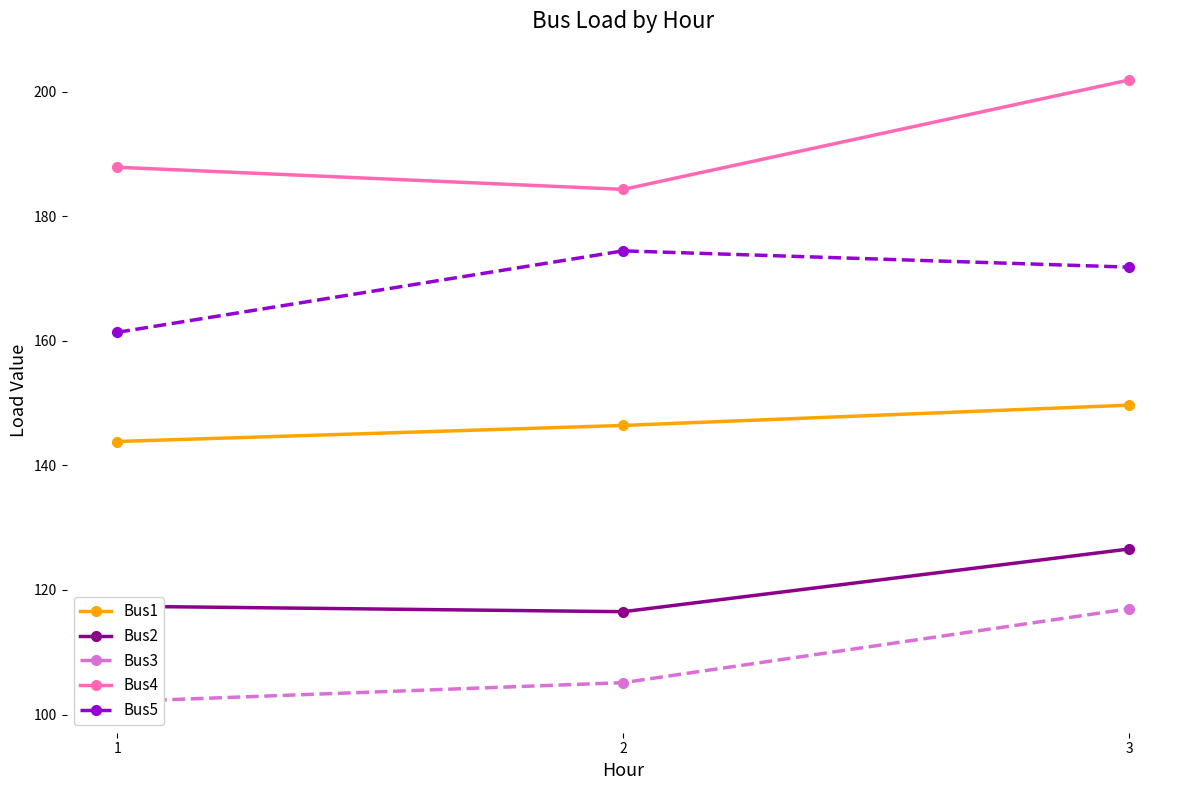

Is the value of Bus3 at 3 greater than the value of Bus5 at 2?

No